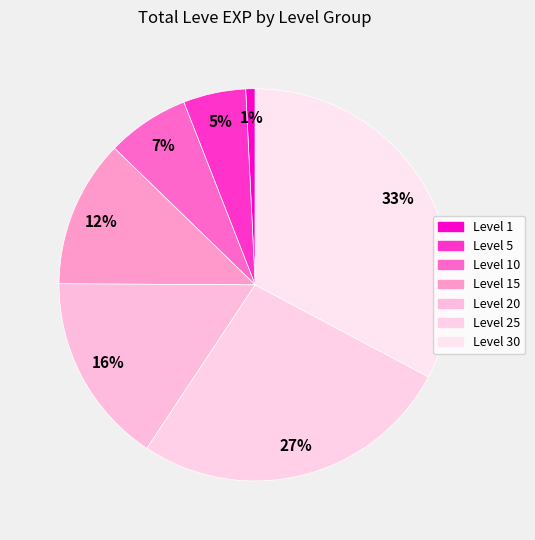

Count the number of slices in the pie.

7